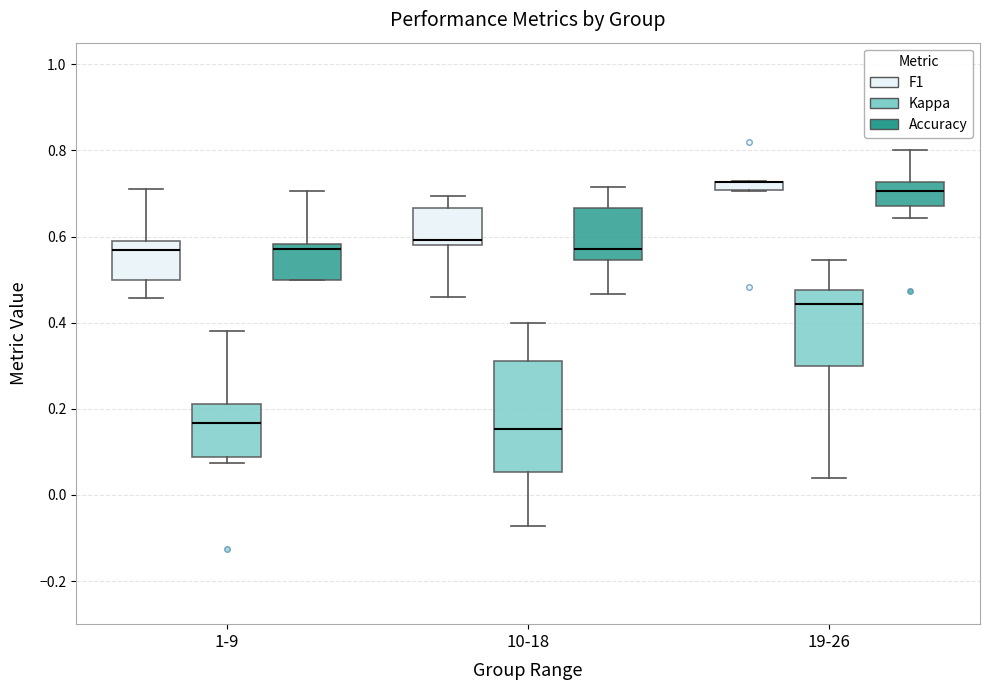

Comparing the boxes themselves (not the whiskers), which one is the tallest?

10-18 (Kappa)